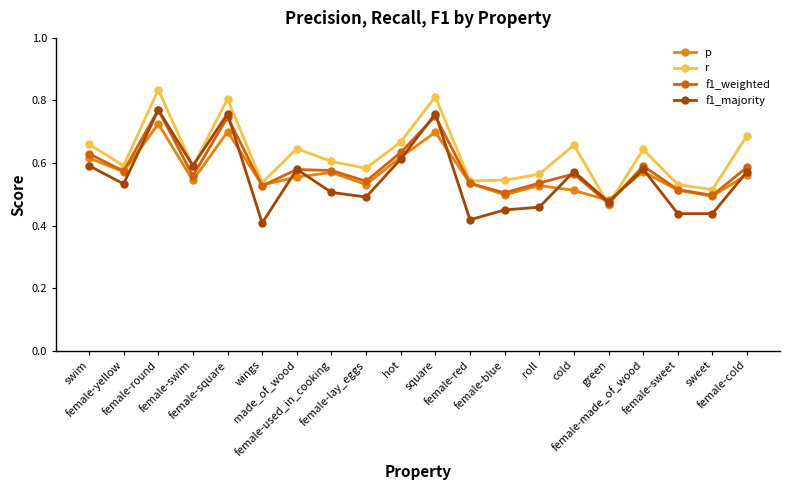

What are all the series names shown in the legend?

p, r, f1_weighted, f1_majority